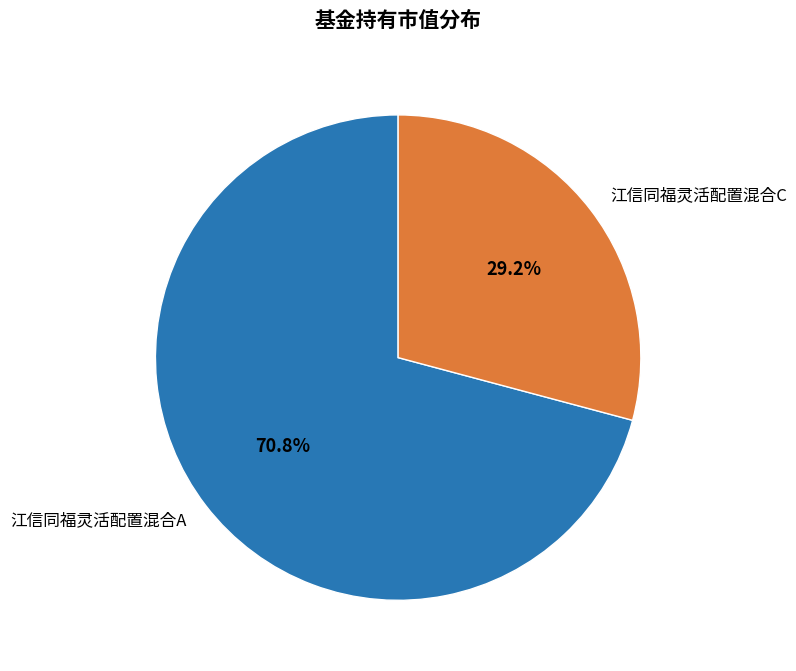

Between 江信同福灵活配置混合A and 江信同福灵活配置混合C, which is larger?

江信同福灵活配置混合A